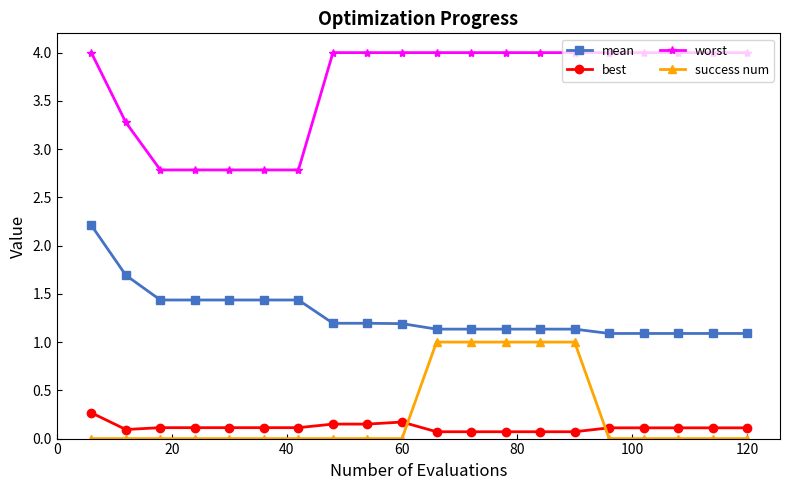

Count the success num values in the range 0 to 1.

20